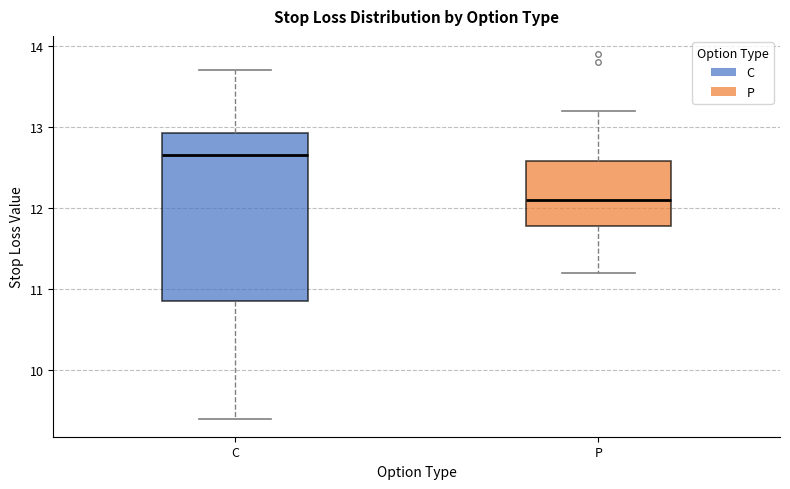

Where does the median line of the box for C sit on the y-axis? The values are not printed on the chart, so give them approximately, as read against the axis.

12.7